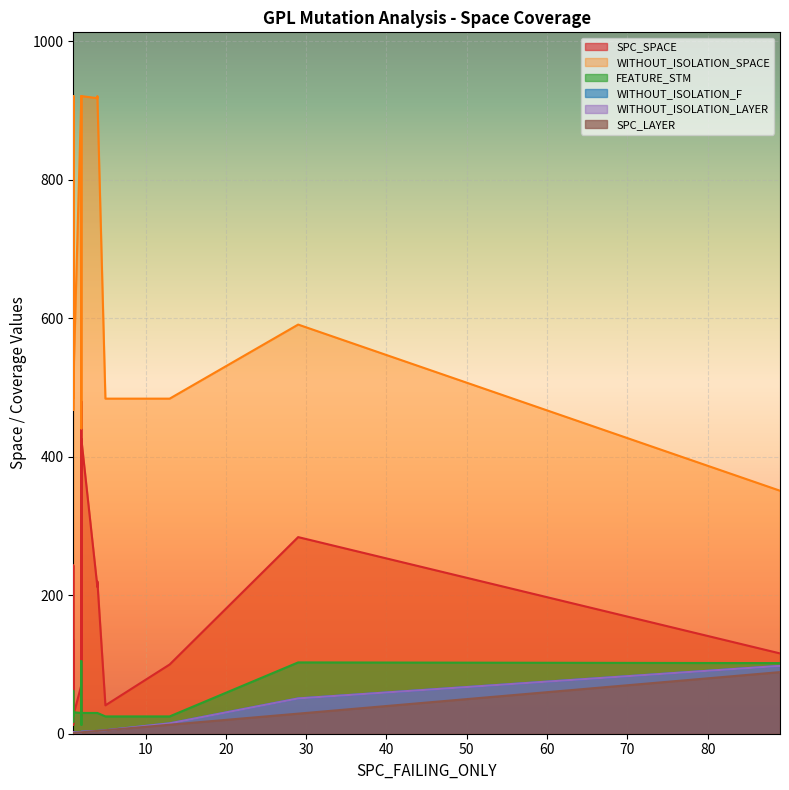

Which series has the widest spread of values?

WITHOUT_ISOLATION_SPACE